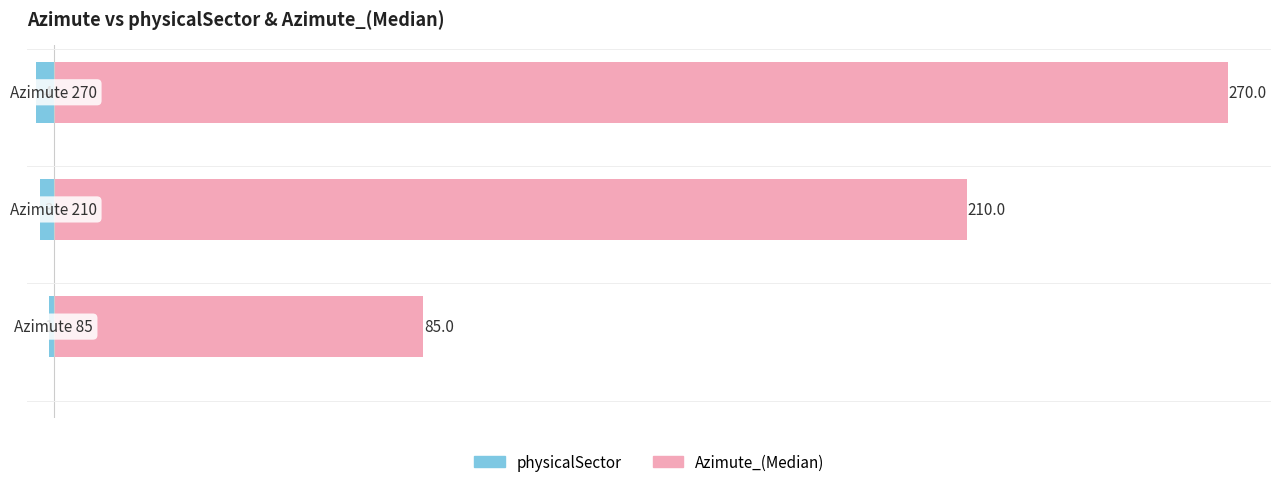

How many data points does each series have?

3